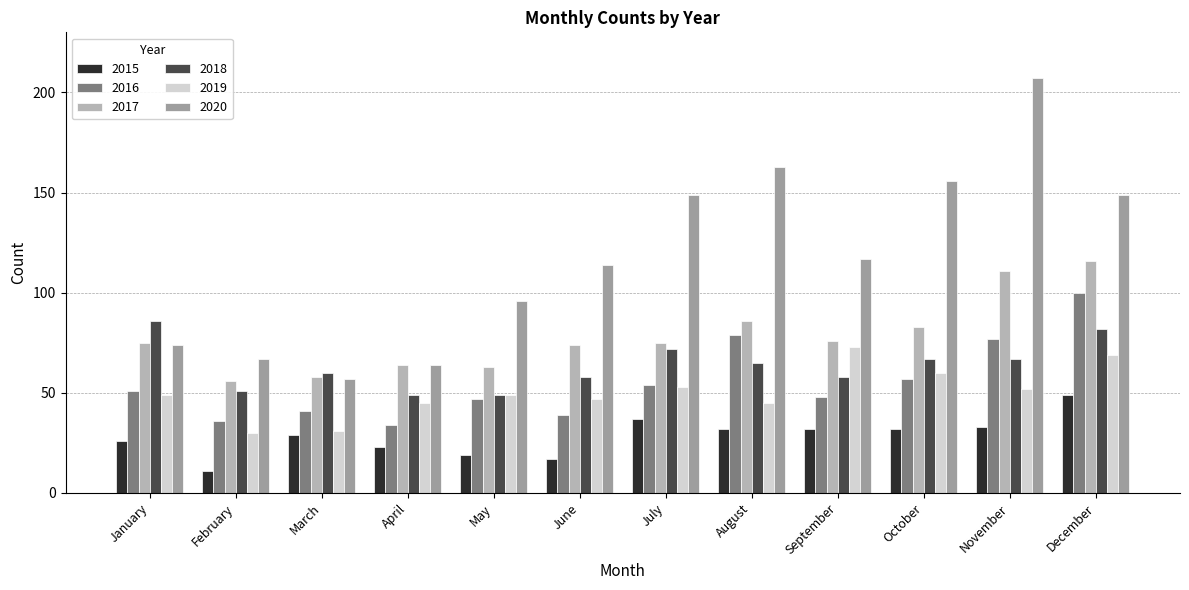

Which has a higher value, November or July?

July